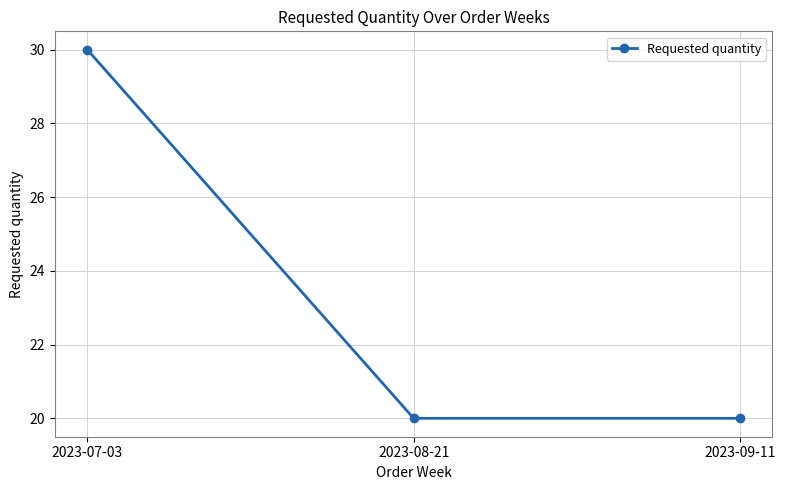

Approximately how many times larger is the value at 2023-08-21 compared to 2023-07-03?

0.7